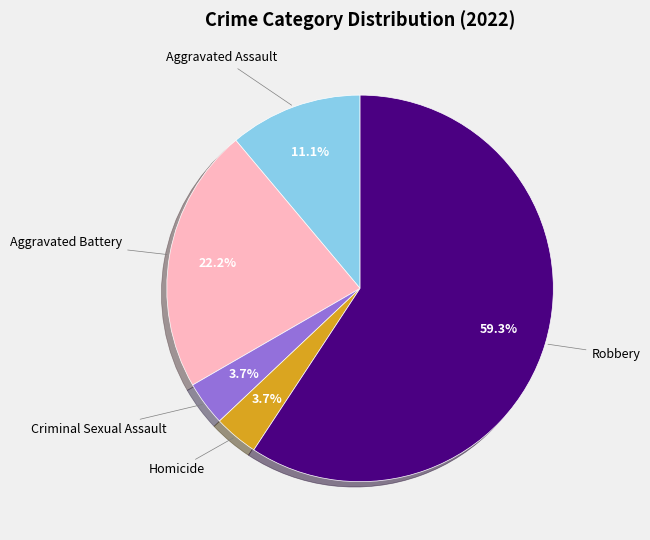

Is there a majority slice in this chart?

Yes